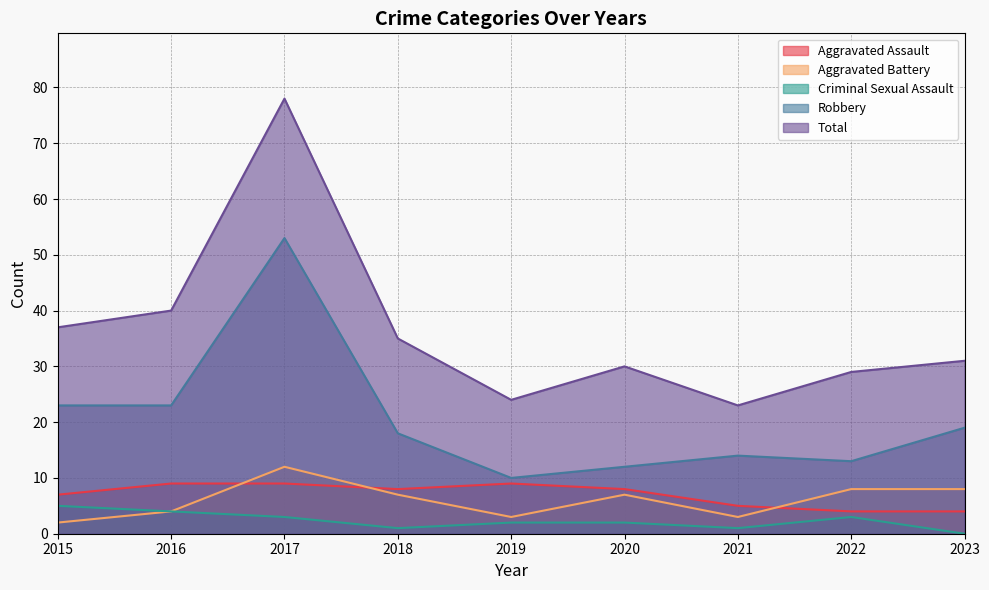

What is the difference between the maximum and minimum values in the Aggravated Assault series?

5